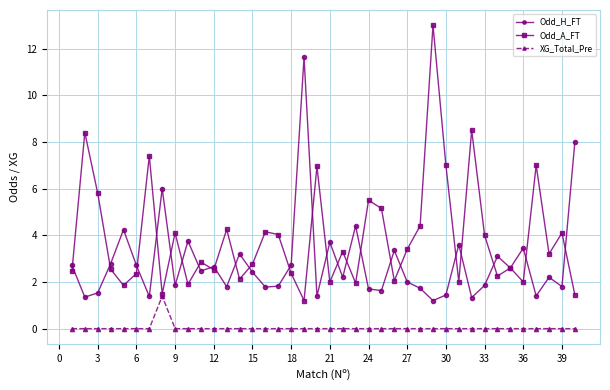

How many lines are shown in the chart?

3